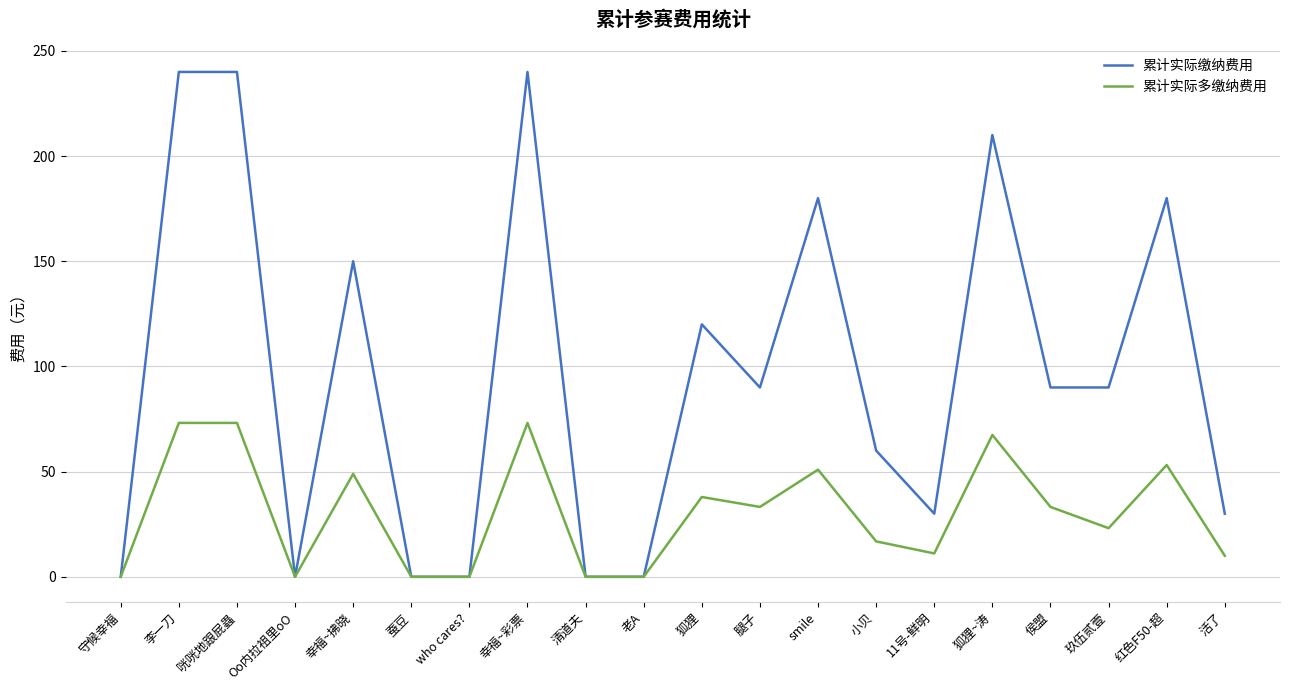

Between 幸福~拂晓 and 清道夫, which series saw the biggest shift?

累计实际缴纳费用